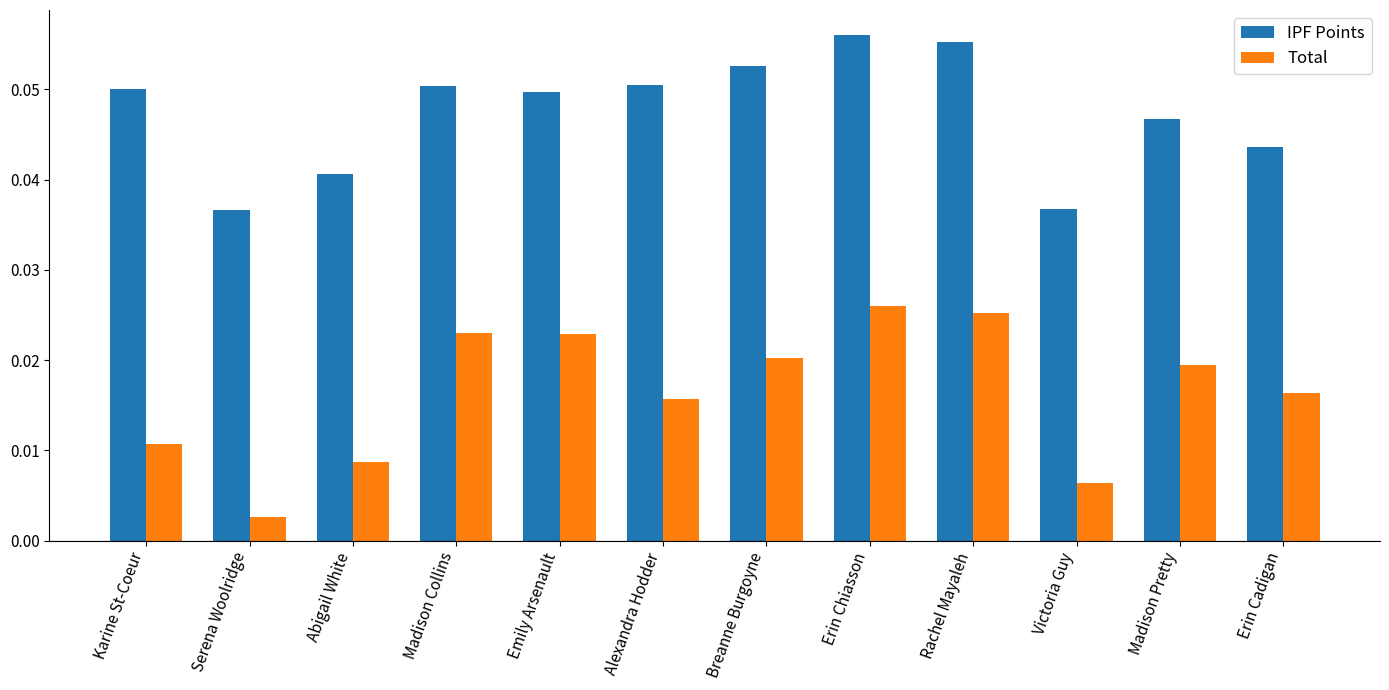

At how many categories does at least one series exceed 0?

12